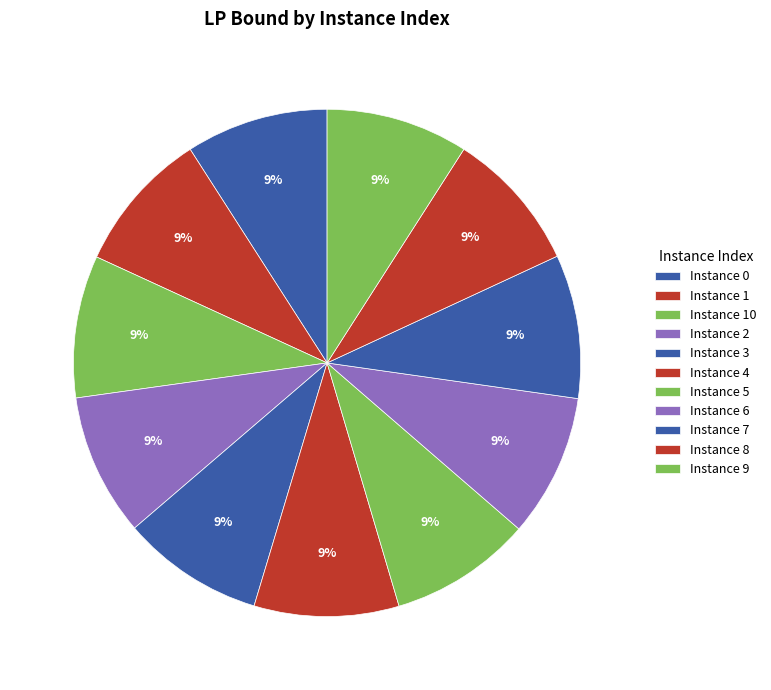

How many slices are in this pie chart?

11